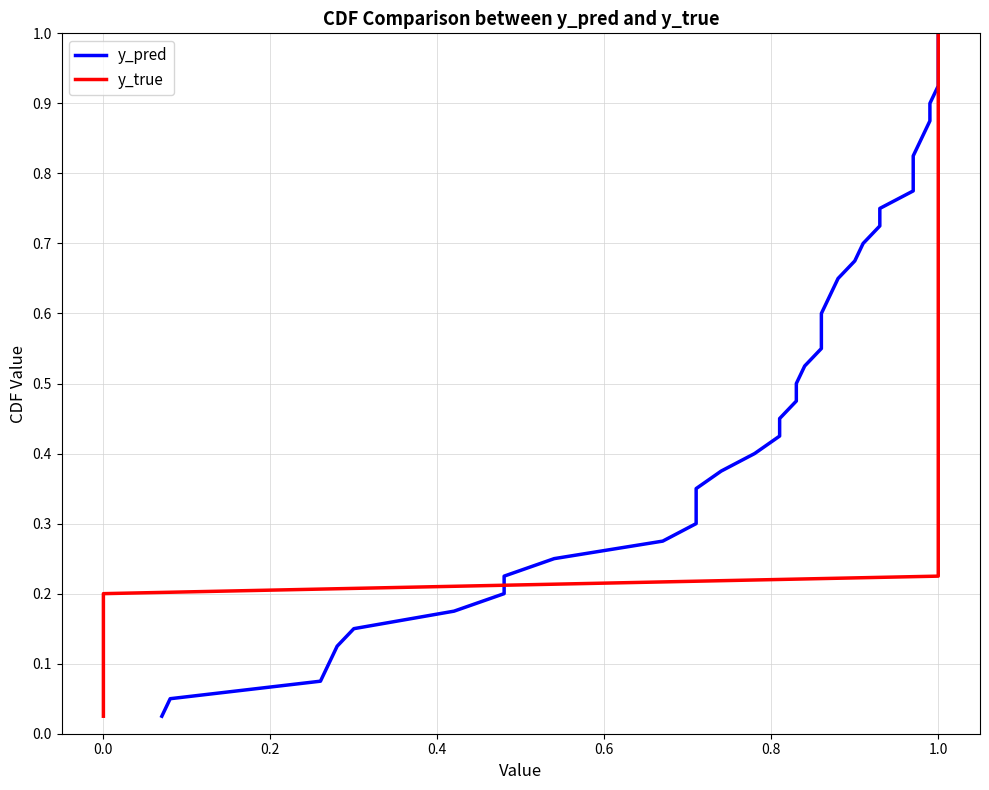

What position from the right is 1.0?

34